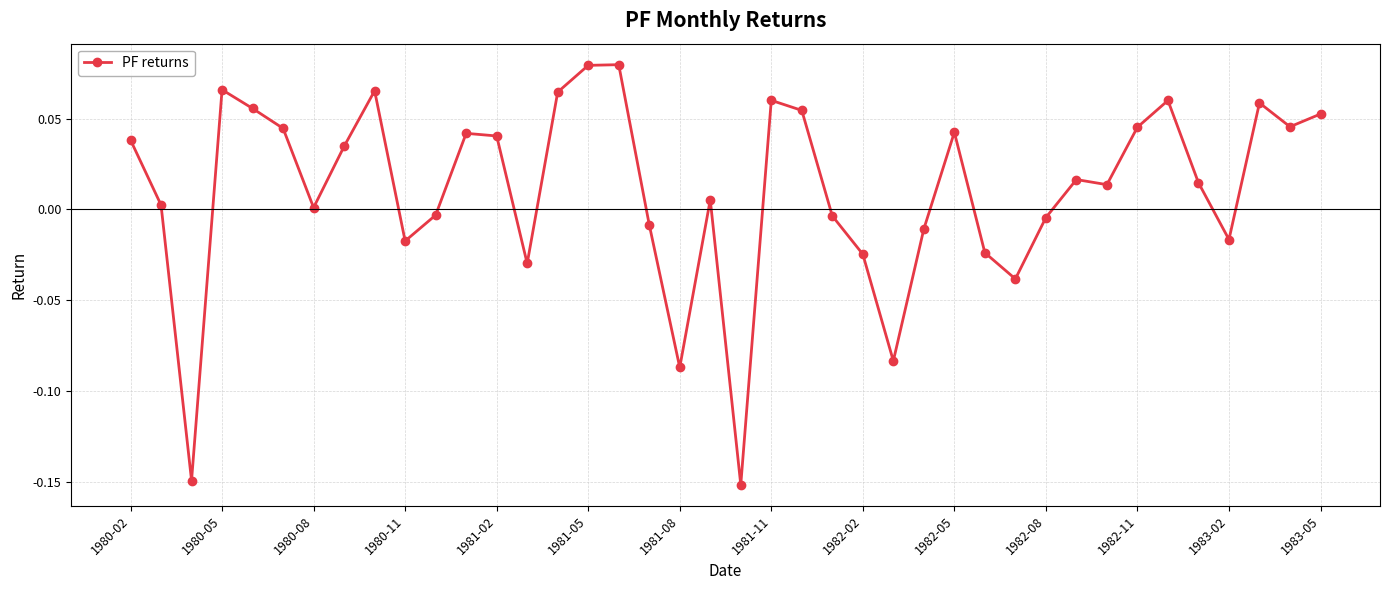

How many values are below zero?

15